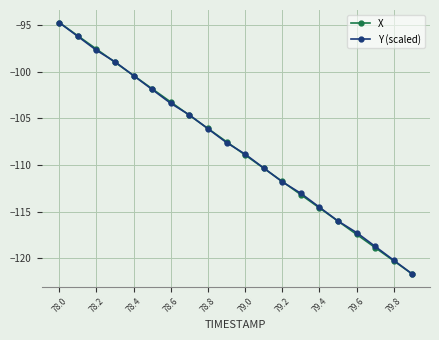

True or false: X has more than 1 interior local peaks.

False